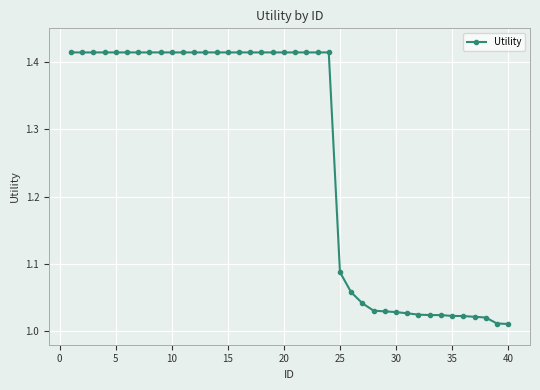

What is the average value?

1.3